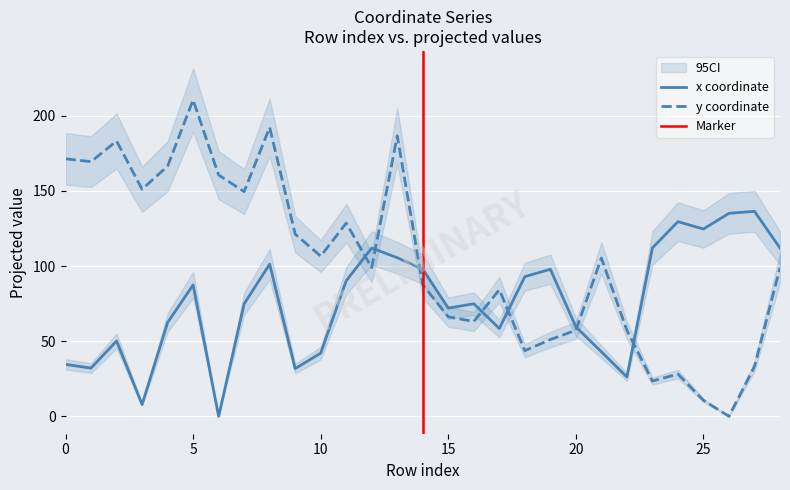

What is the average value of the y series?

103.7